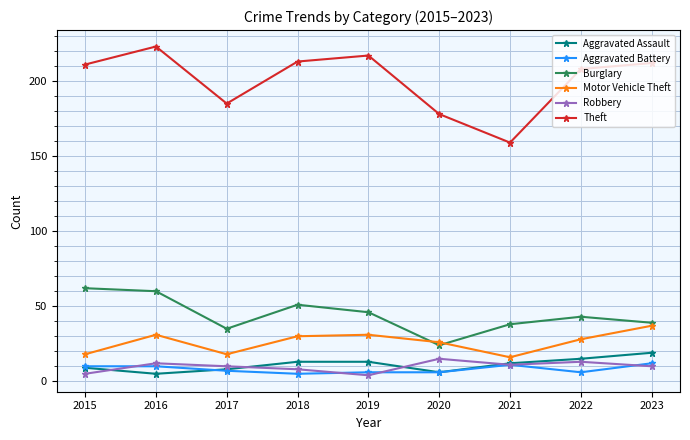

Reading left to right, list all the values displayed in this chart.

Aggravated Assault: 2015=9	2016=5	2017=8	2018=13	2019=13	2020=6	2021=12	2022=15	2023=19
Aggravated Battery: 2015=10	2016=10	2017=7	2018=5	2019=6	2020=6	2021=11	2022=6	2023=12
Burglary: 2015=62	2016=60	2017=35	2018=51	2019=46	2020=24	2021=38	2022=43	2023=39
Motor Vehicle Theft: 2015=18	2016=31	2017=18	2018=30	2019=31	2020=26	2021=16	2022=28	2023=37
Robbery: 2015=5	2016=12	2017=10	2018=8	2019=4	2020=15	2021=11	2022=13	2023=10
Theft: 2015=211	2016=223	2017=185	2018=213	2019=217	2020=178	2021=159	2022=208	2023=212